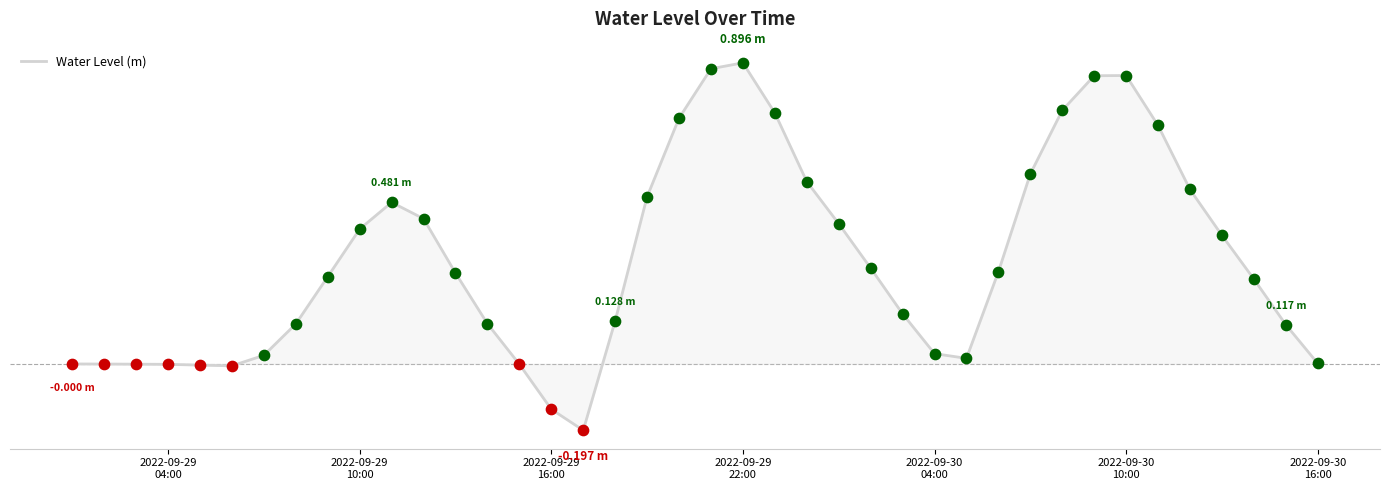

Is this an area chart (filled region under the line)?

Yes